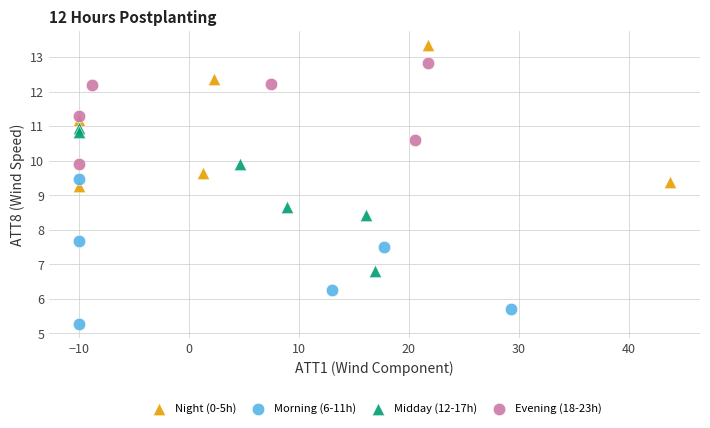

Which series reaches the minimum Y coordinate?

Morning (6-11h)